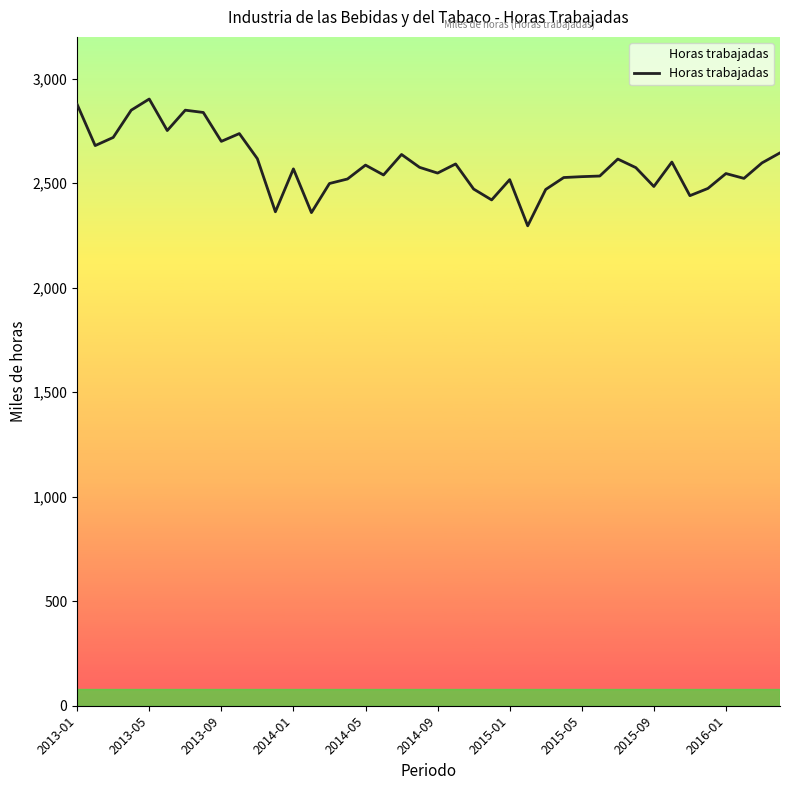

What is the greatest value displayed?

2902.7